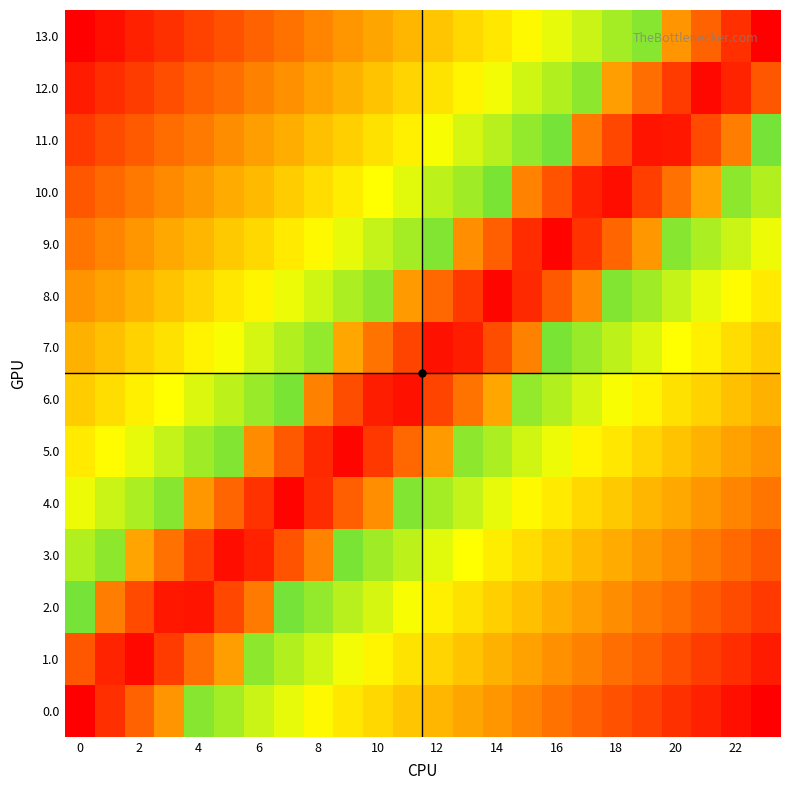

Reading right to left, what are all the values shown in this chart?

0.0: -1.0	-1.0	-0.9	-0.9	-0.8	-0.8	-0.7	-0.7	-0.7	-0.6	-0.6	-0.5	-0.5	-0.4	-0.4	-0.3	-0.3	-0.3	-0.2	-0.2	0.6	0.7	0.9	1.0
1.0: -0.9	-0.9	-0.8	-0.8	-0.7	-0.7	-0.7	-0.6	-0.6	-0.5	-0.5	-0.4	-0.4	-0.4	-0.3	-0.3	-0.2	-0.2	0.6	0.7	0.8	1.0	0.9	0.8
2.0: -0.8	-0.8	-0.8	-0.7	-0.7	-0.6	-0.6	-0.5	-0.5	-0.5	-0.4	-0.4	-0.3	-0.3	-0.2	-0.2	-0.2	0.7	0.8	0.9	0.9	0.8	0.7	-0.2
3.0: -0.8	-0.7	-0.7	-0.6	-0.6	-0.6	-0.5	-0.5	-0.4	-0.4	-0.3	-0.3	-0.2	-0.2	-0.2	0.6	0.8	0.9	1.0	0.8	0.7	0.6	-0.2	-0.2
4.0: -0.7	-0.6	-0.6	-0.6	-0.5	-0.5	-0.4	-0.4	-0.3	-0.3	-0.3	-0.2	-0.2	0.6	0.7	0.9	1.0	0.9	0.7	0.6	-0.2	-0.2	-0.3	-0.3
5.0: -0.6	-0.6	-0.5	-0.5	-0.4	-0.4	-0.4	-0.3	-0.3	-0.2	-0.2	0.6	0.7	0.8	1.0	0.9	0.8	0.6	-0.2	-0.2	-0.3	-0.3	-0.3	-0.4
6.0: -0.5	-0.5	-0.5	-0.4	-0.4	-0.3	-0.3	-0.2	-0.2	0.6	0.7	0.8	0.9	0.9	0.8	0.7	-0.2	-0.2	-0.2	-0.3	-0.3	-0.4	-0.4	-0.5
7.0: -0.5	-0.4	-0.4	-0.3	-0.3	-0.2	-0.2	-0.2	0.7	0.8	0.9	0.9	0.8	0.7	0.6	-0.2	-0.2	-0.3	-0.3	-0.4	-0.4	-0.5	-0.5	-0.5
8.0: -0.4	-0.3	-0.3	-0.3	-0.2	-0.2	0.6	0.8	0.9	1.0	0.8	0.7	0.6	-0.2	-0.2	-0.3	-0.3	-0.4	-0.4	-0.4	-0.5	-0.5	-0.6	-0.6
9.0: -0.3	-0.3	-0.2	-0.2	0.6	0.7	0.9	1.0	0.9	0.7	0.6	-0.2	-0.2	-0.3	-0.3	-0.3	-0.4	-0.4	-0.5	-0.5	-0.6	-0.6	-0.6	-0.7
10.0: -0.2	-0.2	0.6	0.7	0.8	1.0	0.9	0.8	0.6	-0.2	-0.2	-0.2	-0.3	-0.3	-0.4	-0.4	-0.5	-0.5	-0.6	-0.6	-0.6	-0.7	-0.7	-0.8
11.0: -0.2	0.7	0.8	0.9	0.9	0.8	0.7	-0.2	-0.2	-0.2	-0.3	-0.3	-0.4	-0.4	-0.5	-0.5	-0.5	-0.6	-0.6	-0.7	-0.7	-0.8	-0.8	-0.8
12.0: 0.8	0.9	1.0	0.8	0.7	0.6	-0.2	-0.2	-0.3	-0.3	-0.4	-0.4	-0.4	-0.5	-0.5	-0.6	-0.6	-0.7	-0.7	-0.7	-0.8	-0.8	-0.9	-0.9
13.0: 1.0	0.9	0.7	0.6	-0.2	-0.2	-0.3	-0.3	-0.3	-0.4	-0.4	-0.5	-0.5	-0.6	-0.6	-0.7	-0.7	-0.7	-0.8	-0.8	-0.9	-0.9	-1.0	-1.0